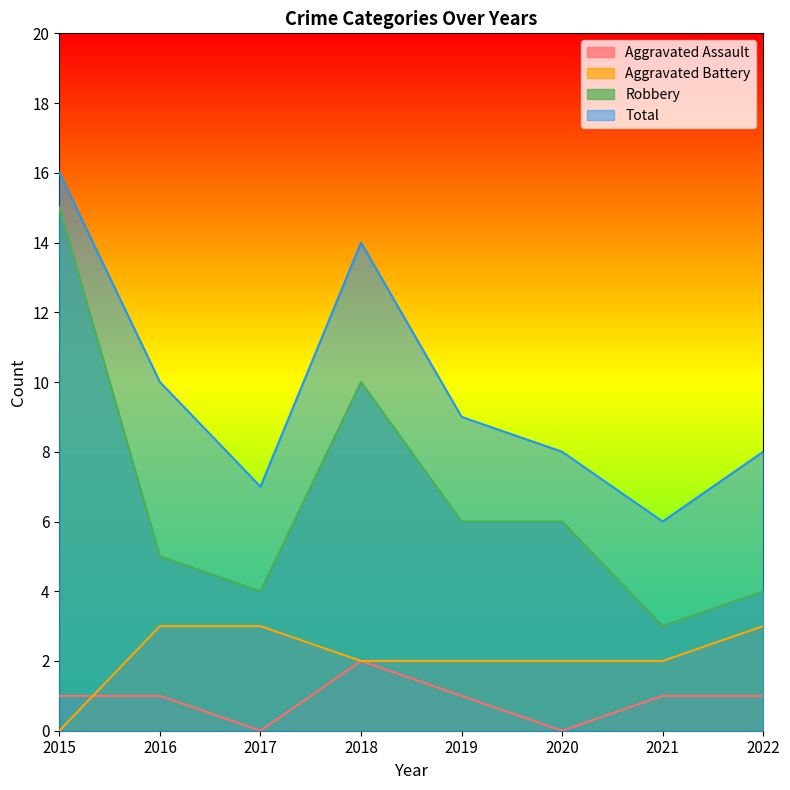

At which label does Aggravated Battery first exceed 2?

2016